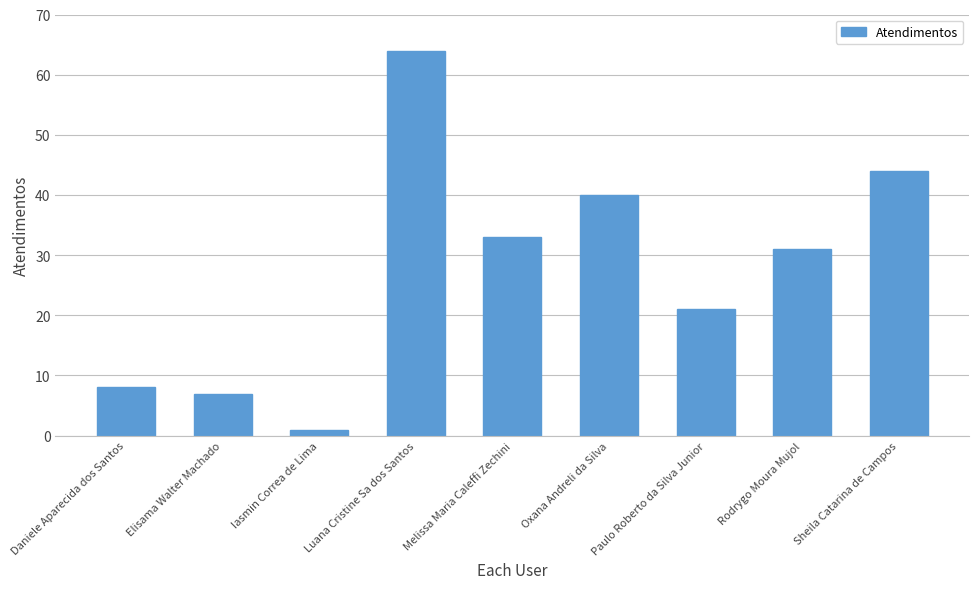

What is the difference between the second highest and second lowest values?

37